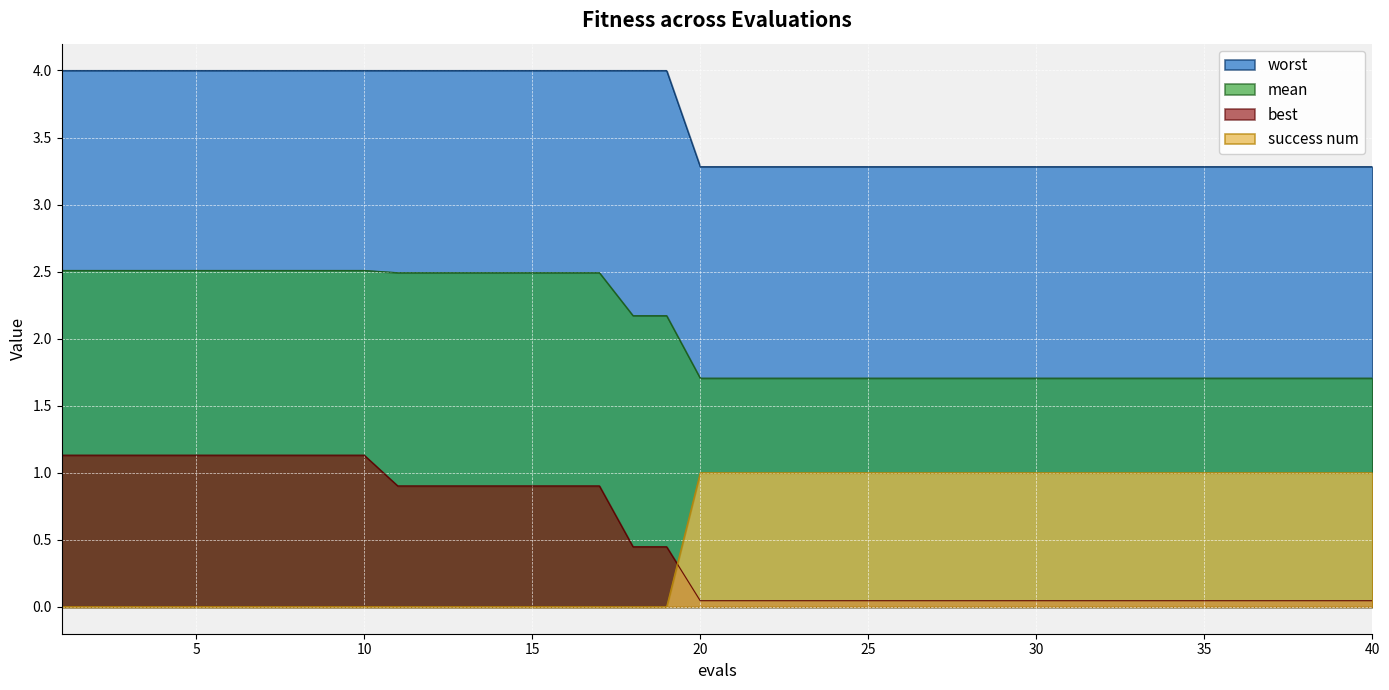

What are all the series names shown in the legend?

worst, mean, best, success num